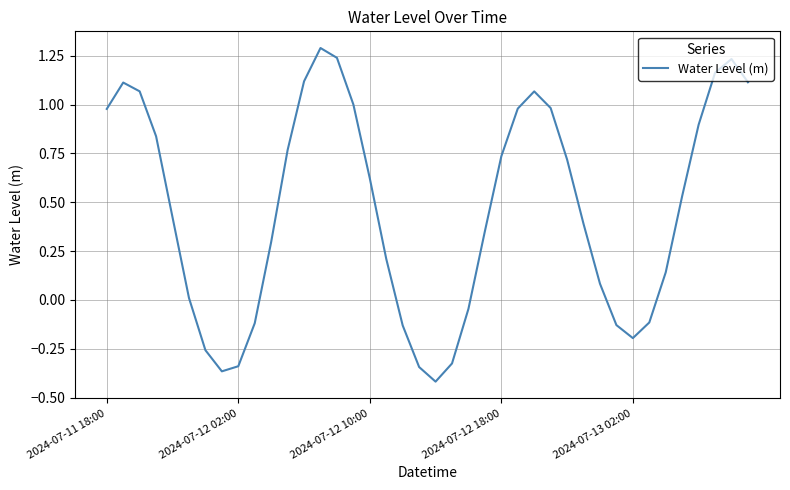

What is the greatest value displayed?

1.3